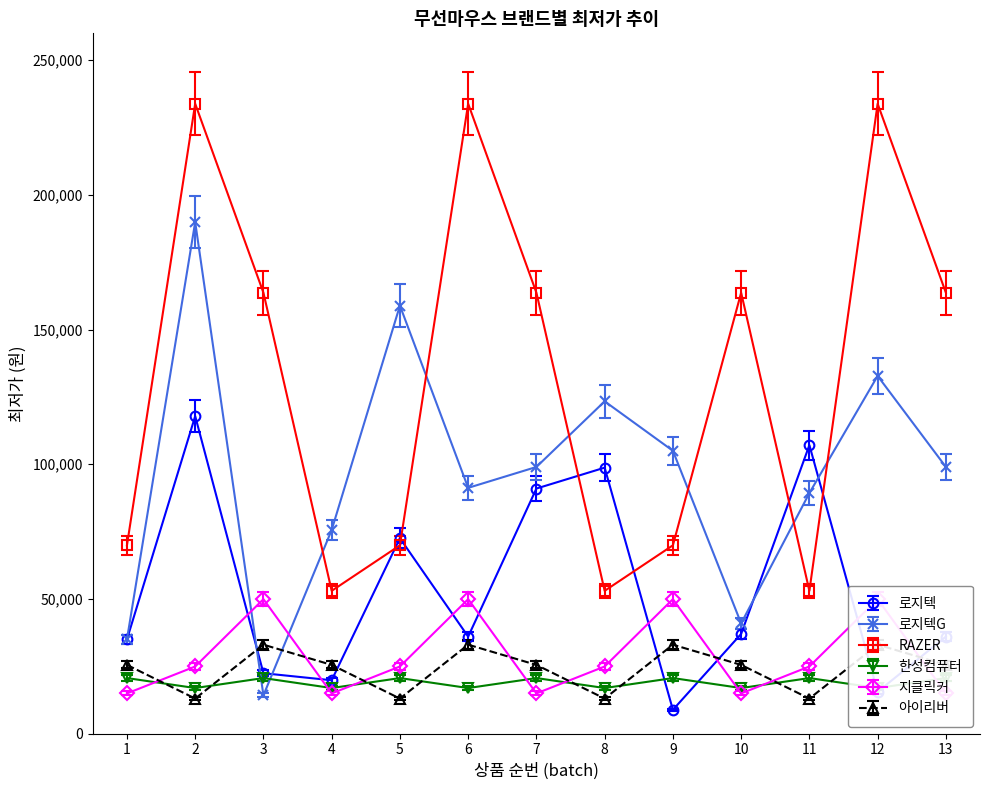

Which series has the widest spread of values?

로지텍G